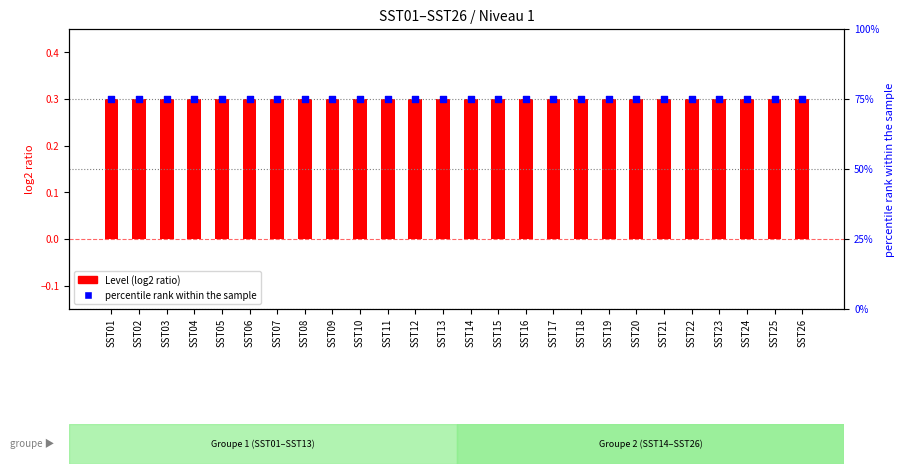

Which series has the widest spread of Y values?

Level (log2 ratio)